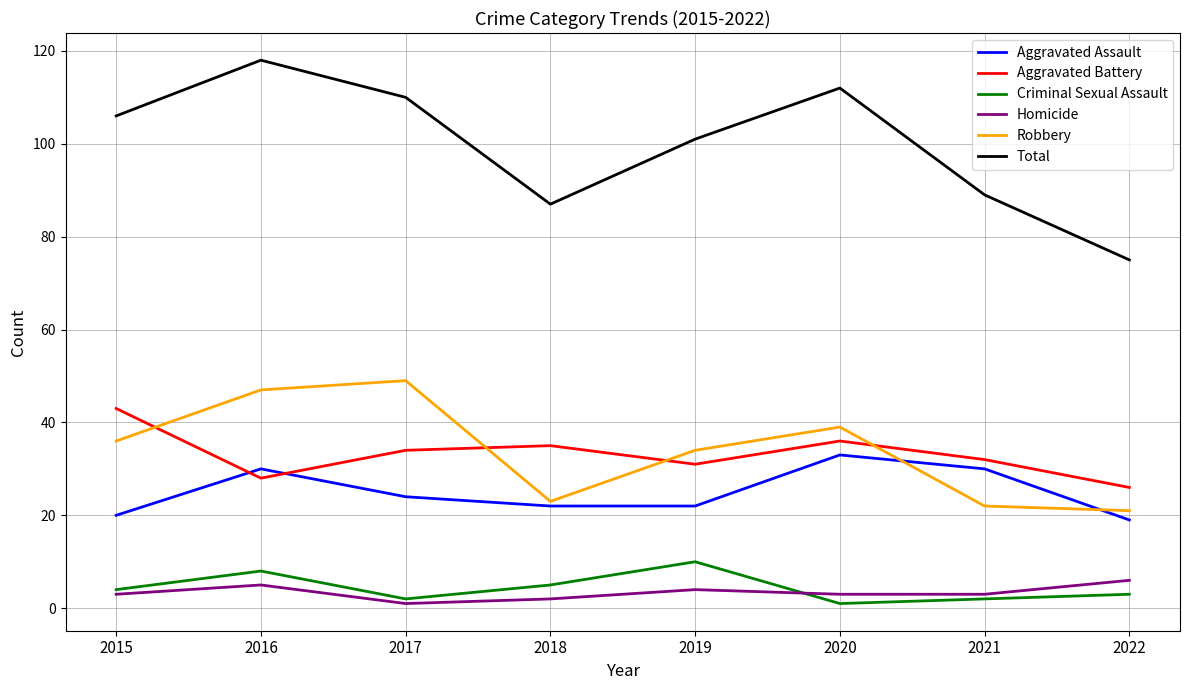

True or false: Criminal Sexual Assault has a value of 2 at 2021.

True